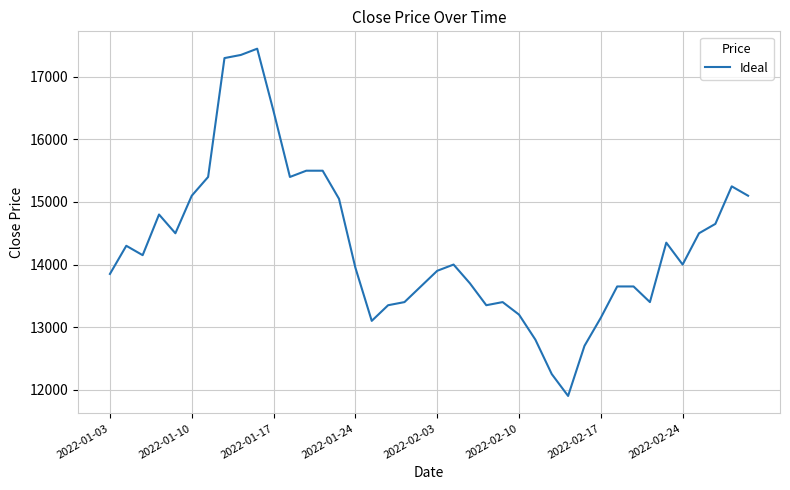

What is the minimum value shown in the chart?

11900